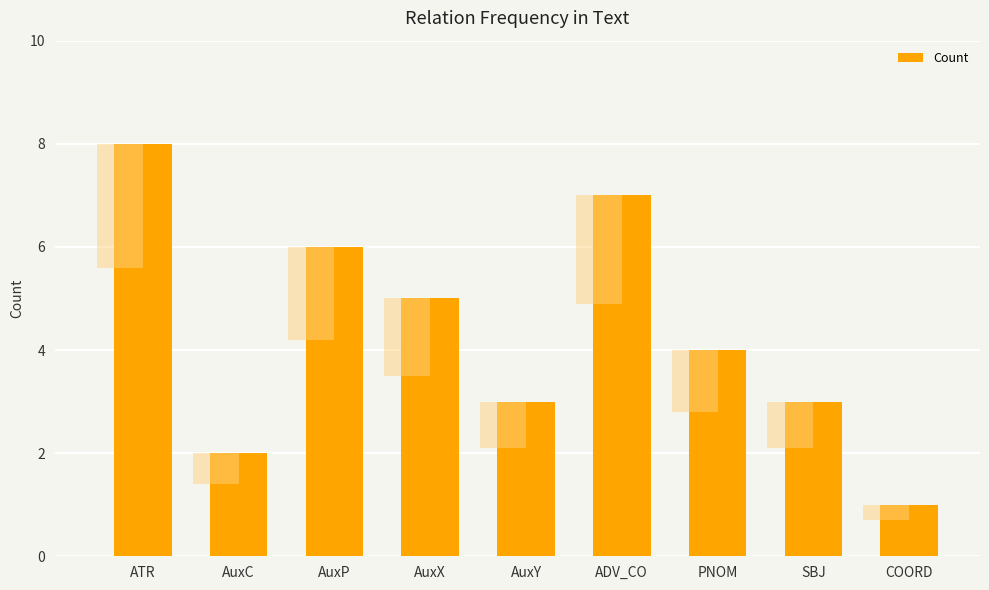

The chart shows a value of 1 at AuxC. True or false?

False